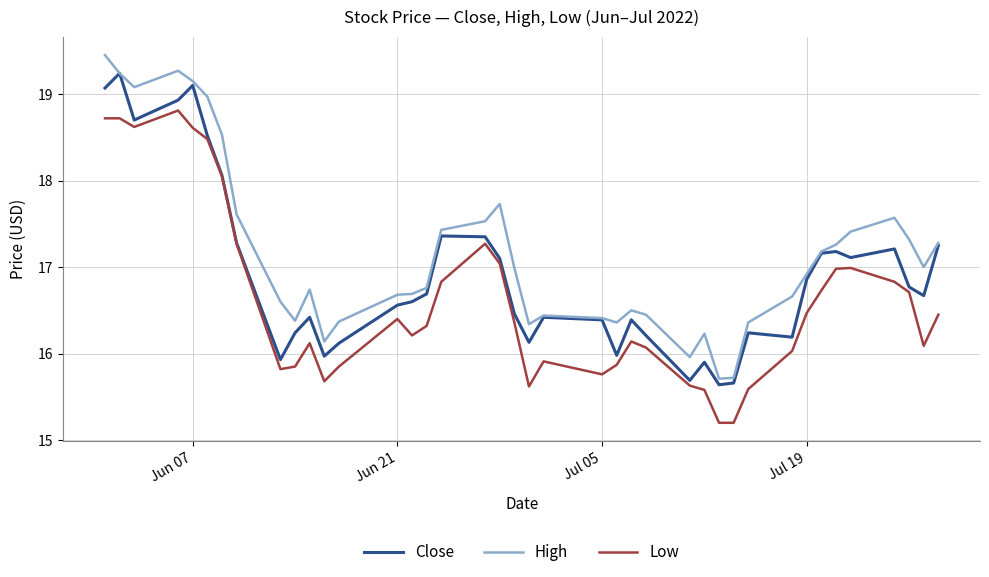

True or false: Low and High intersect in this chart.

False